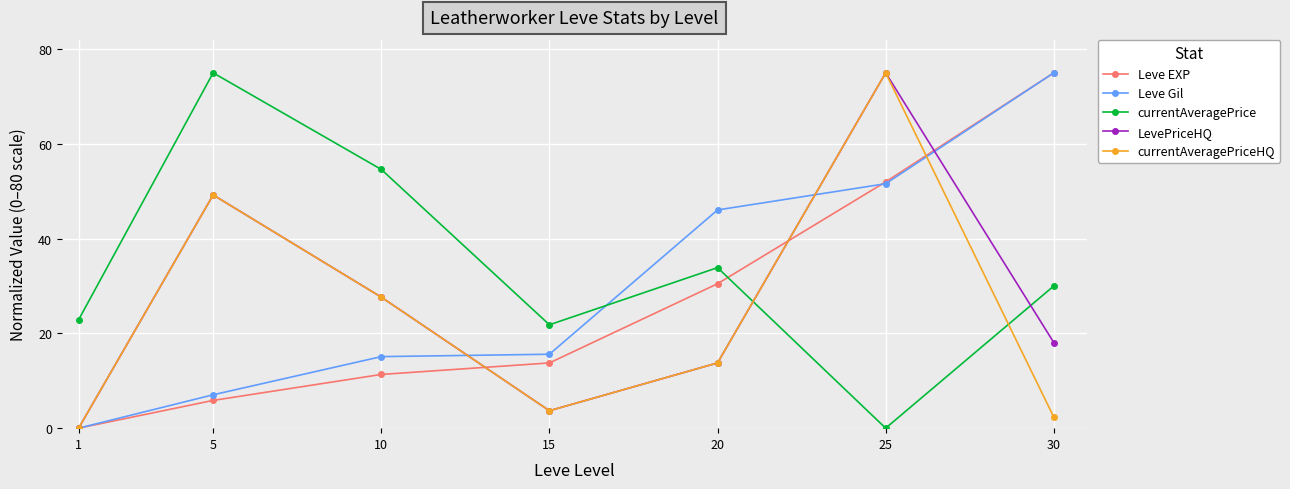

What is the value of the Leve EXP point at the 3rd from the left?

11.3